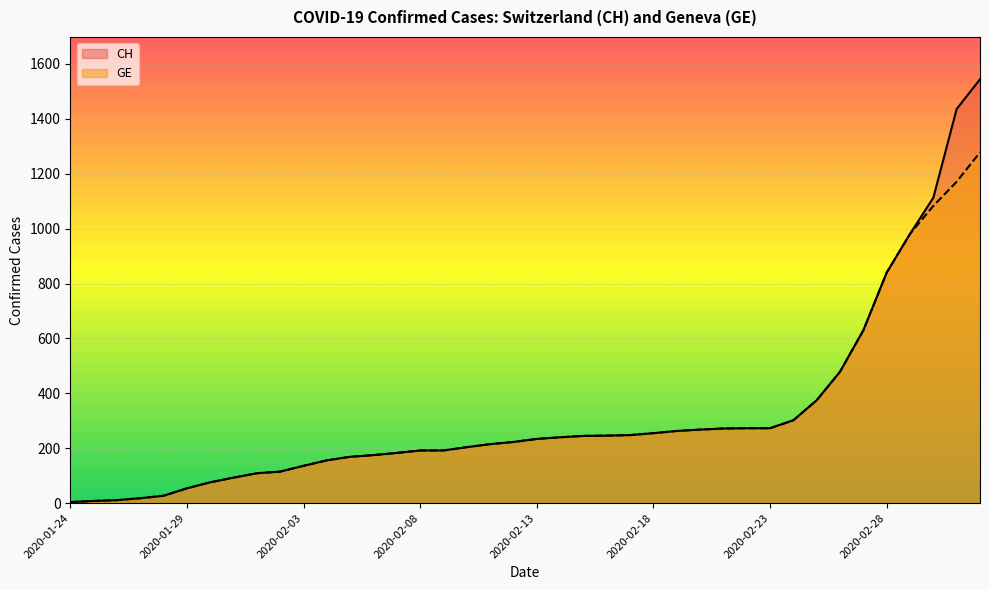

What is the sum of the GE values at 2020-02-10 and 2020-03-03?

1482